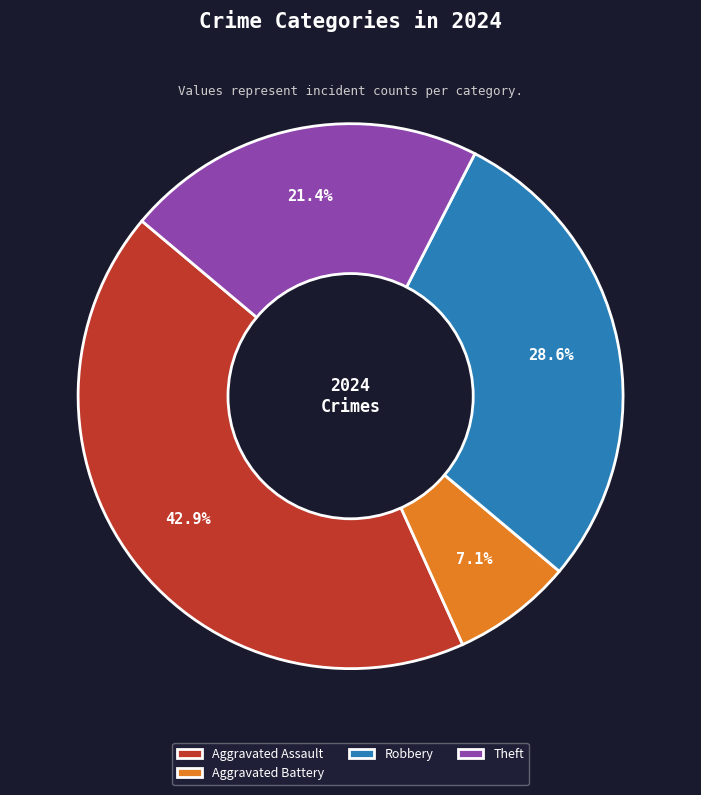

Rank the categories by value from lowest to highest.

Aggravated Battery, Theft, Robbery, Aggravated Assault